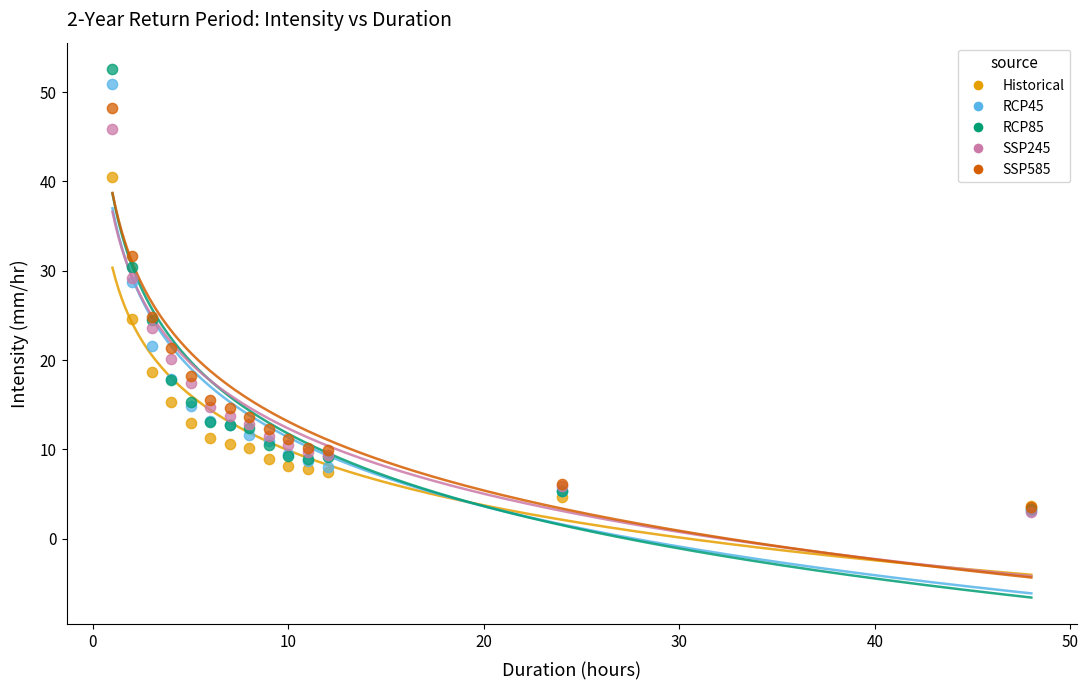

What are all the series names shown in the legend?

Historical, RCP45, RCP85, SSP245, SSP585